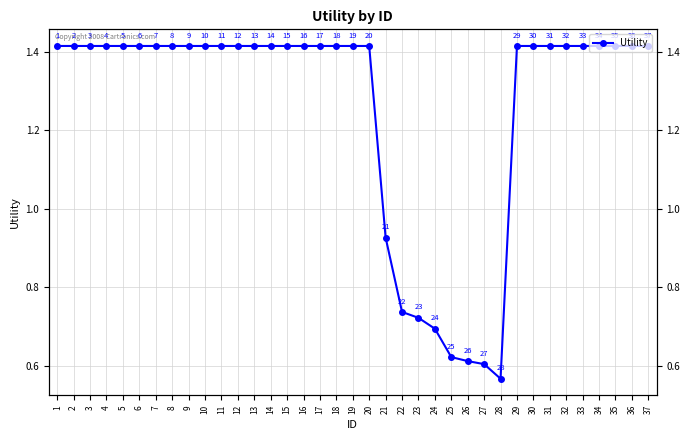

The chart shows a value of 0.6 at 25. True or false?

True